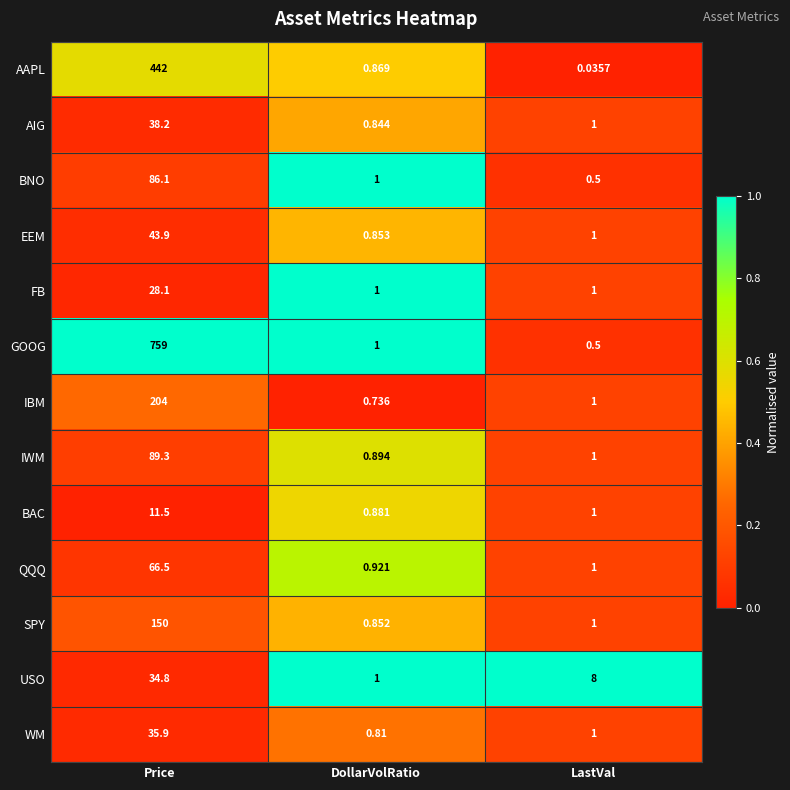

Where does the USO series first go above 8?

Price